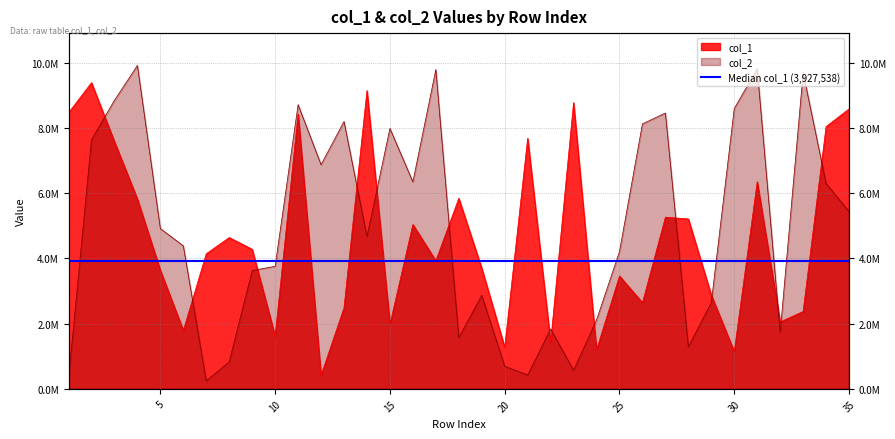

Which series has the widest spread of values?

col_2